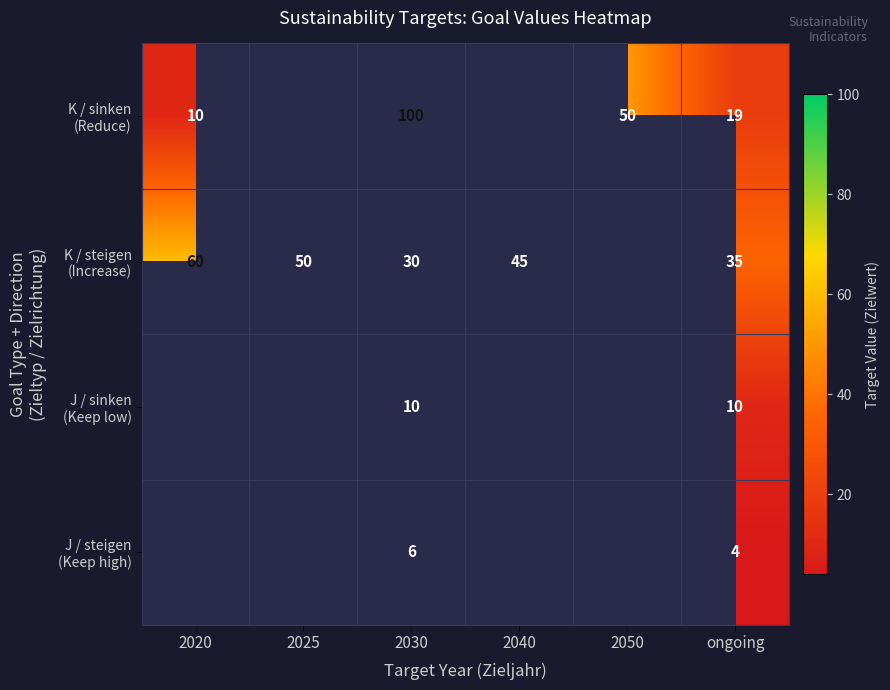

At which category is the sum across all series the highest?

2030